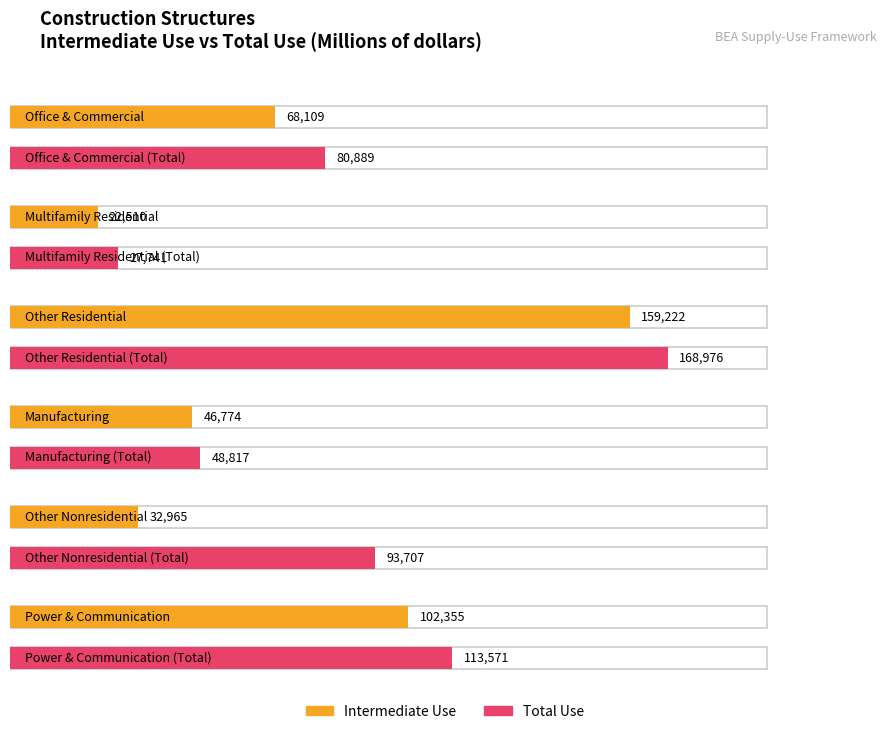

What is the approximate value of Other residential structures at Office and commercial structures, to the nearest 50?

159200